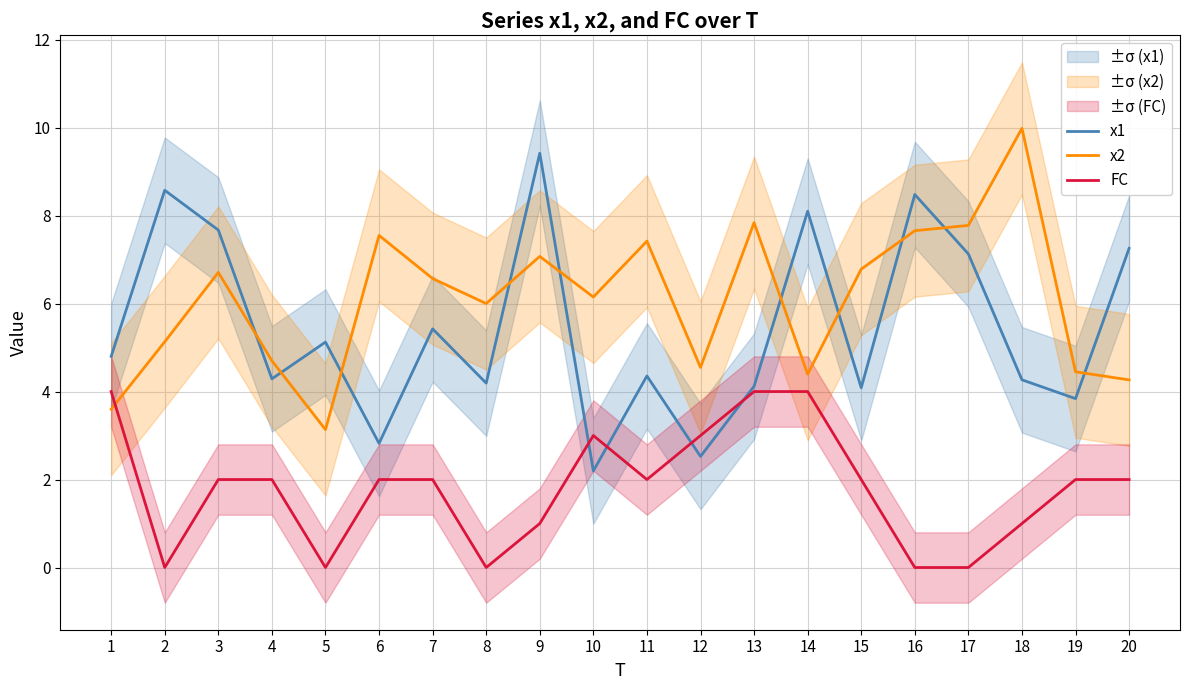

True or false: x1 has a value of 4.5 at 14.

False